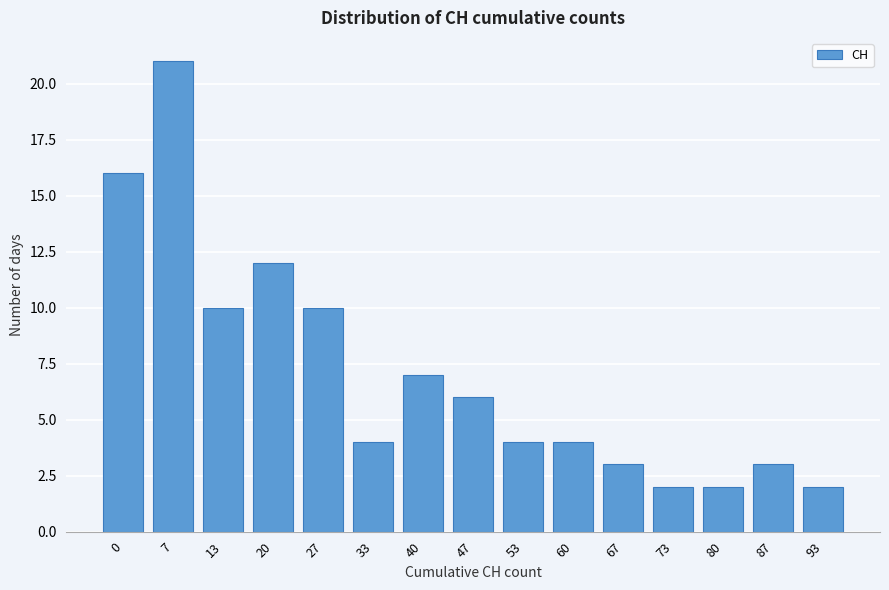

Reading right to left, list all the values displayed in this chart.

93=2	87=3	80=2	73=2	67=3	60=4	53=4	47=6	40=7	33=4	27=10	20=12	13=10	7=21	0=16